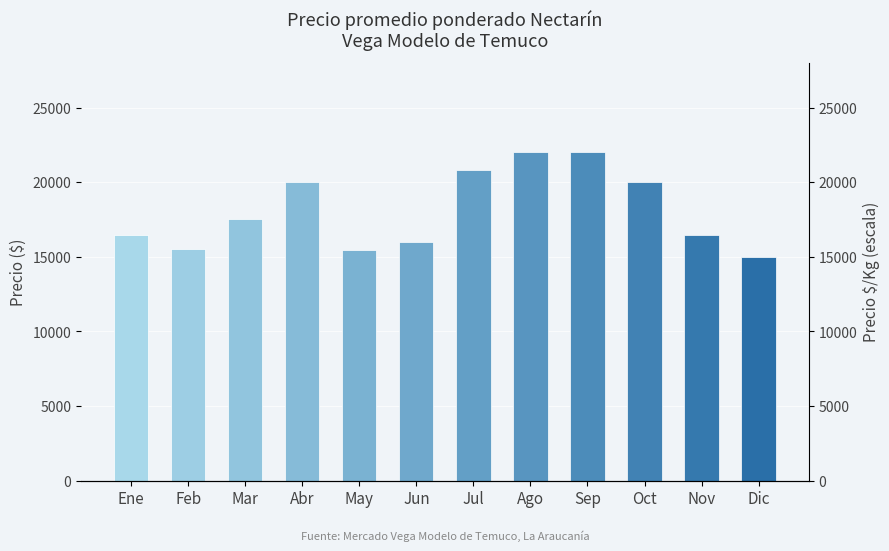

List the labels in order of value, smallest first.

Dic, May, Feb, Jun, Nov, Ene, Mar, Abr, Oct, Jul, Ago, Sep